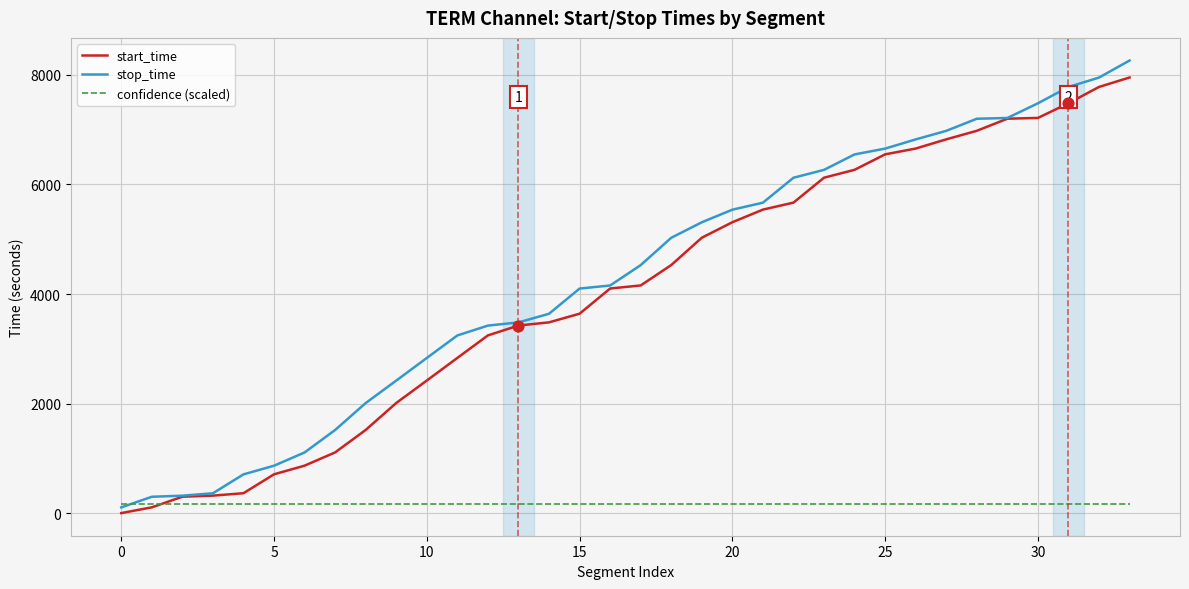

What is the maximum value shown in the chart?

8263.0